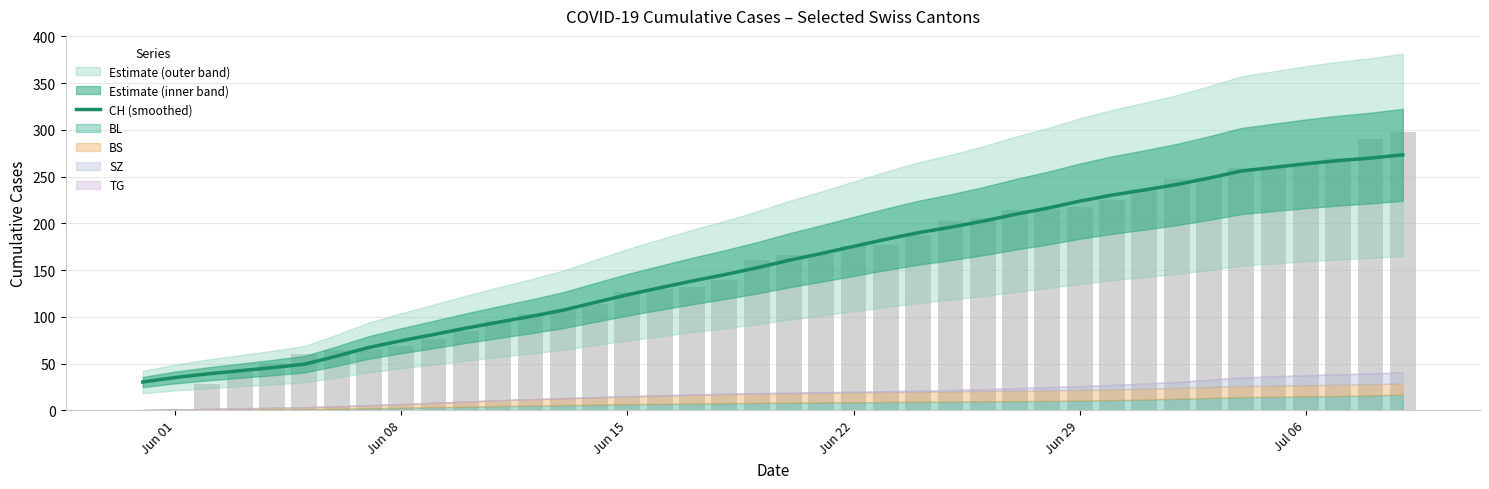

The value at Jun 15 is 28.1. True or false?

False